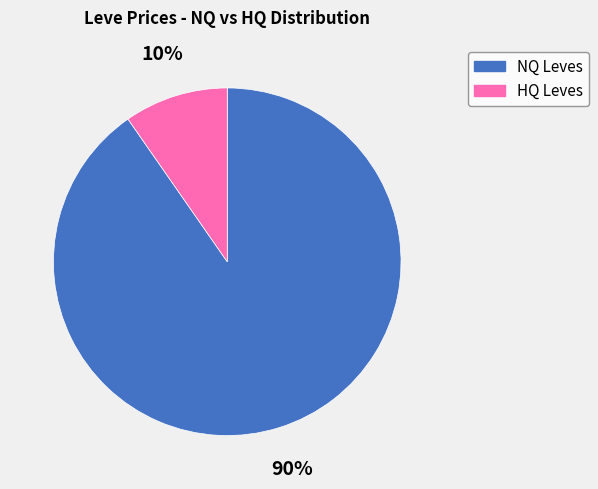

To the nearest percent, what is the average slice percentage?

50%